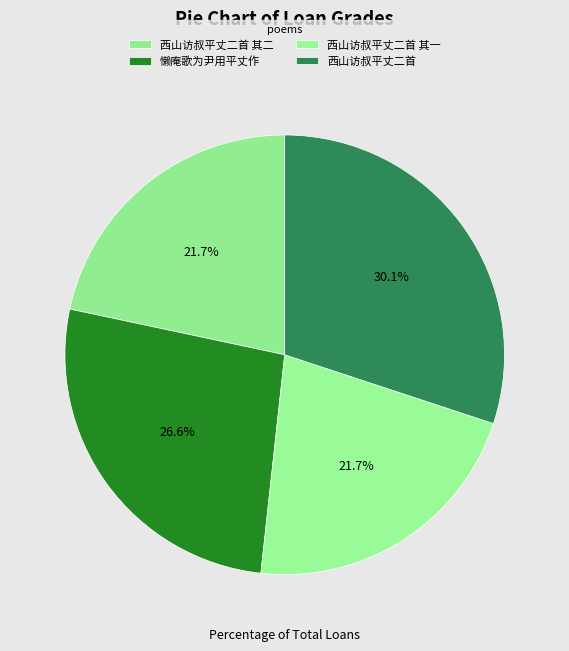

Do 西山访叔平丈二首 其一 and 西山访叔平丈二首 其二 together represent more than half of the pie?

No